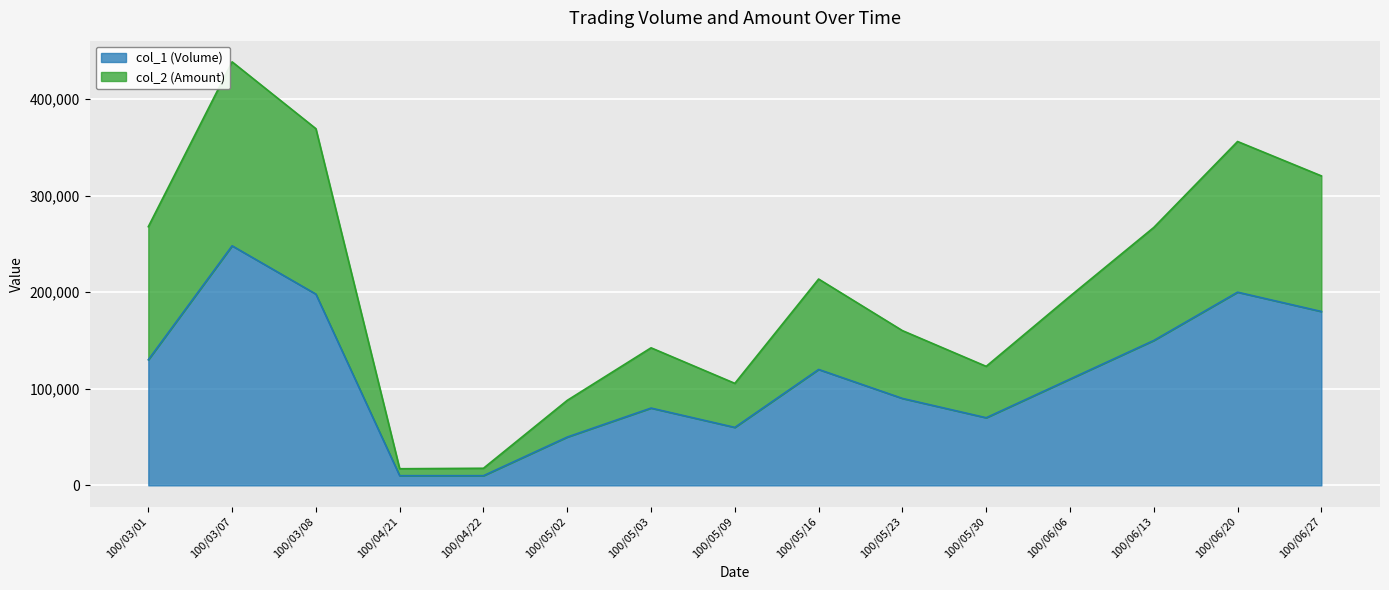

What is the sum of the col_2 (Amount) values at 100/04/21 and 100/05/09?

122800